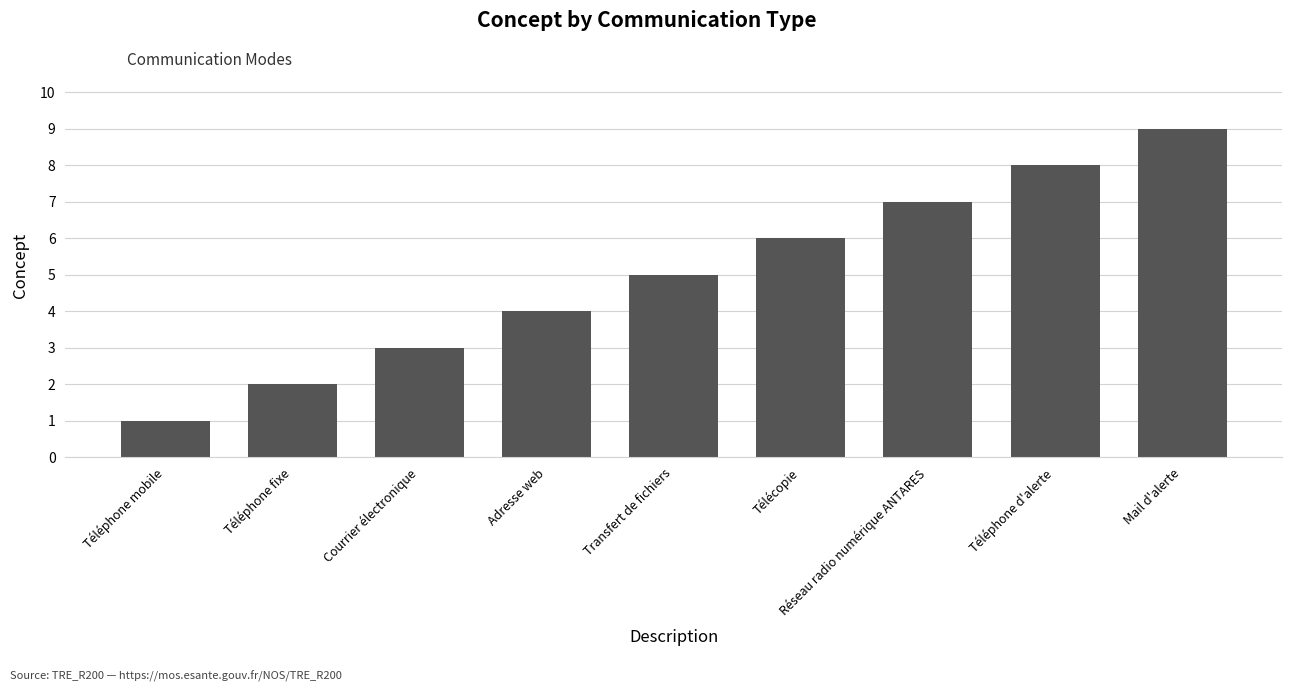

What is the approximate value at Téléphone fixe?

2